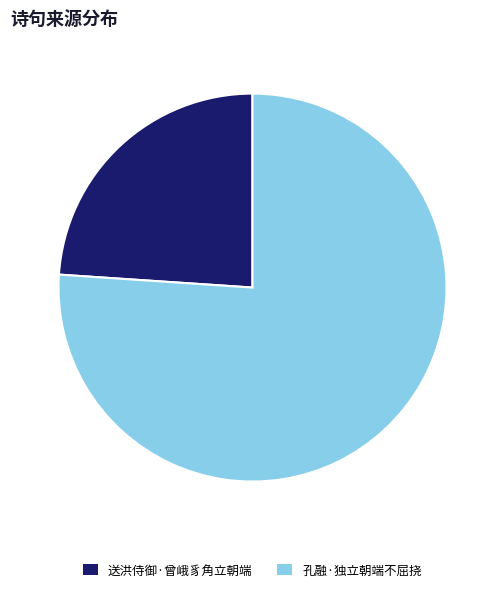

Rank the categories by value from lowest to highest.

送洪侍御·曾峨豸角立朝端, 孔融·独立朝端不屈挠